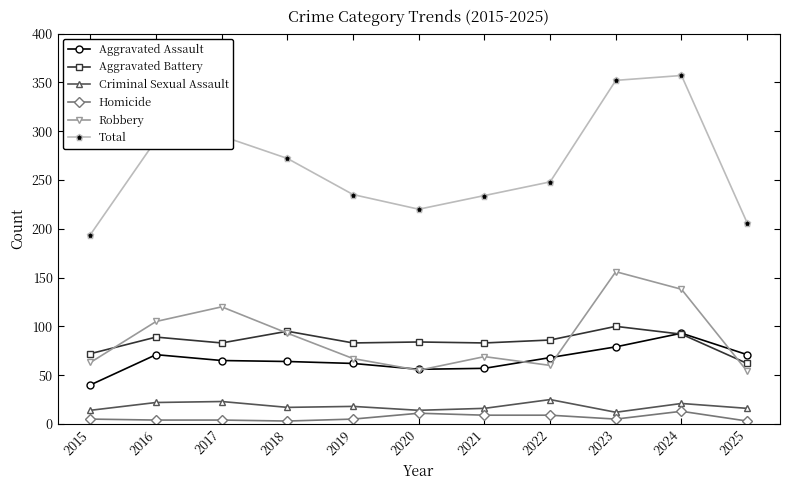

Rank the series at 2023 from lowest to highest value.

Homicide, Criminal Sexual Assault, Aggravated Assault, Aggravated Battery, Robbery, Total